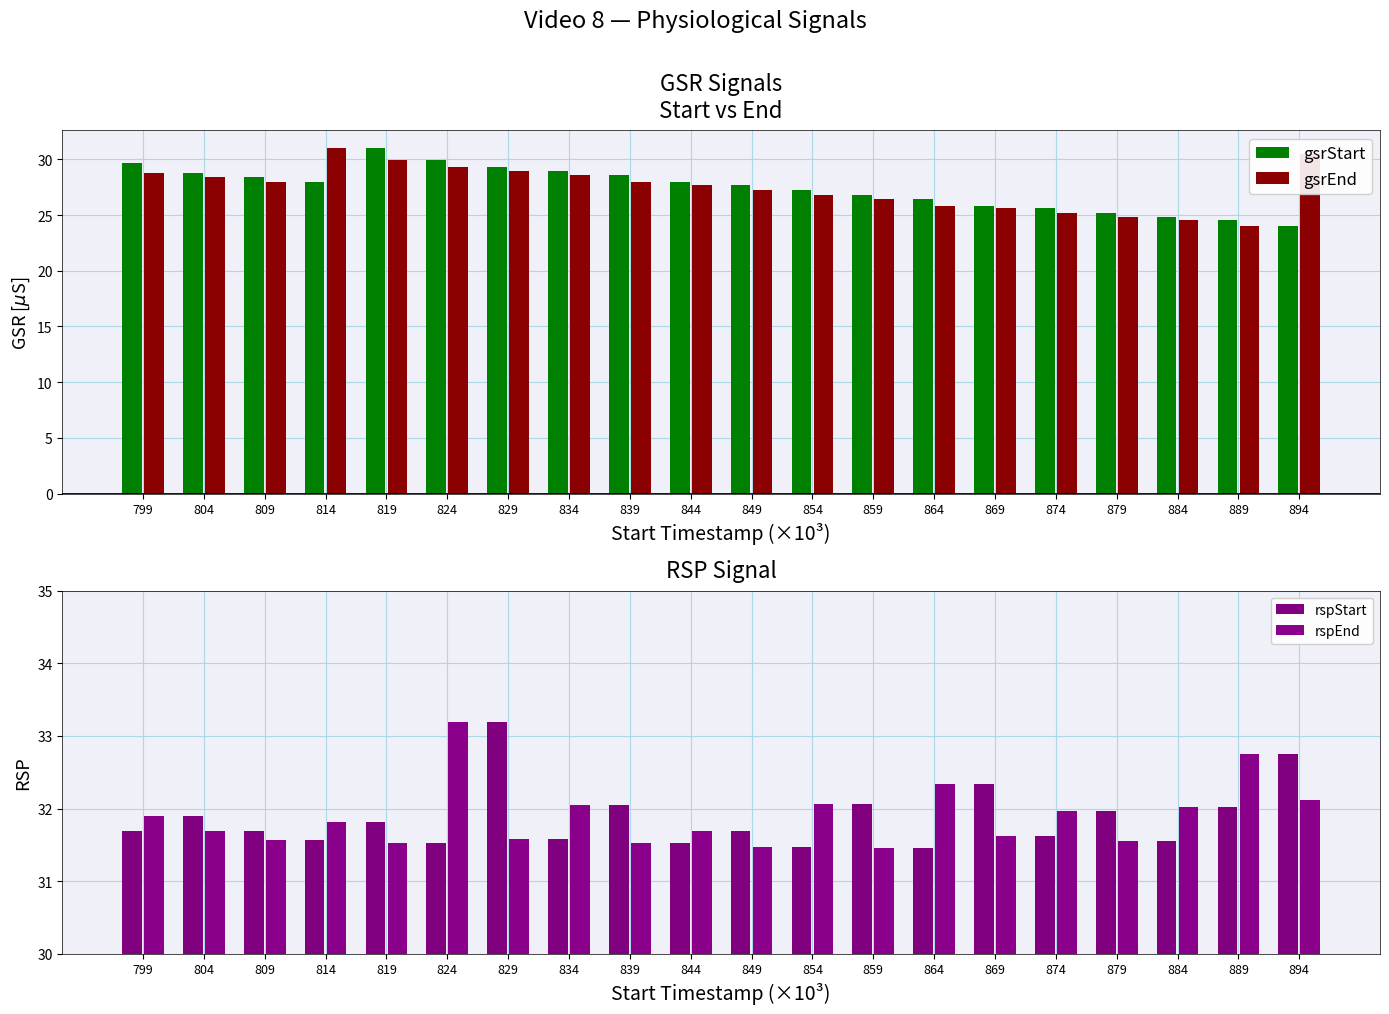

How many groups of bars are there?

20